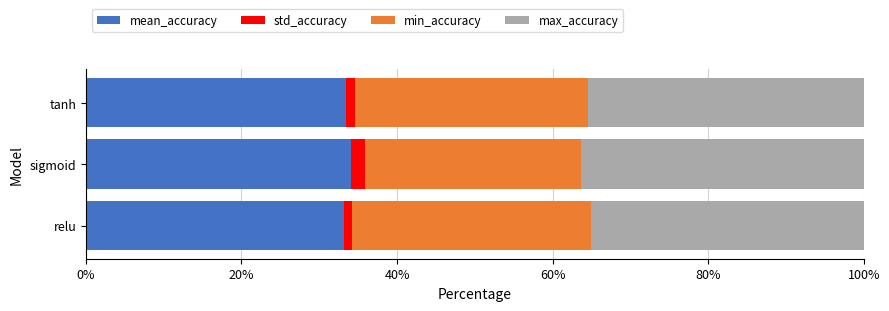

What is the maximum value for mean_accuracy?

34.1